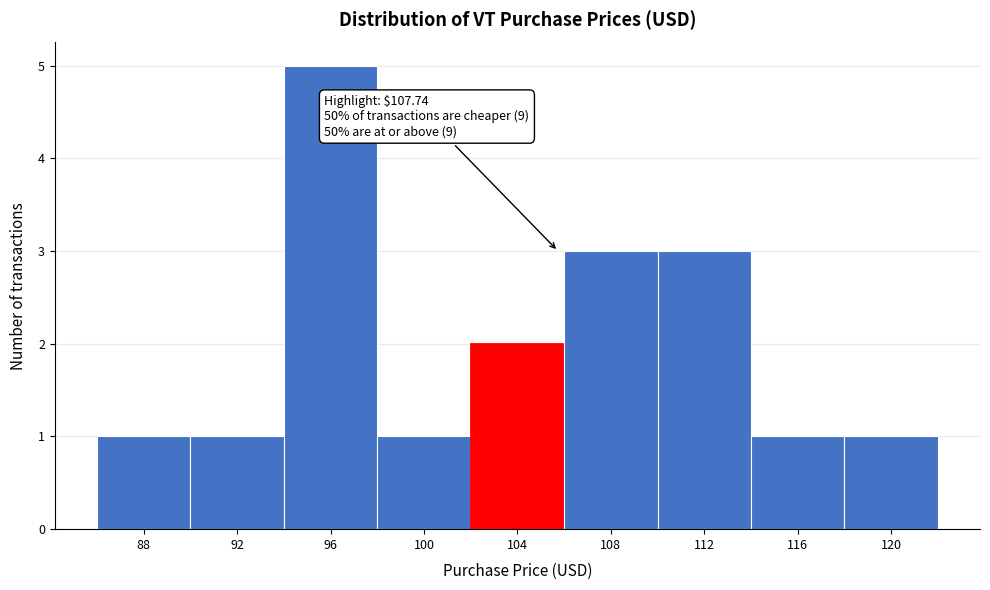

Reading right to left, what are all the values shown in this chart?

120=1	116=1	112=3	108=3	104=2	100=1	96=5	92=1	88=1